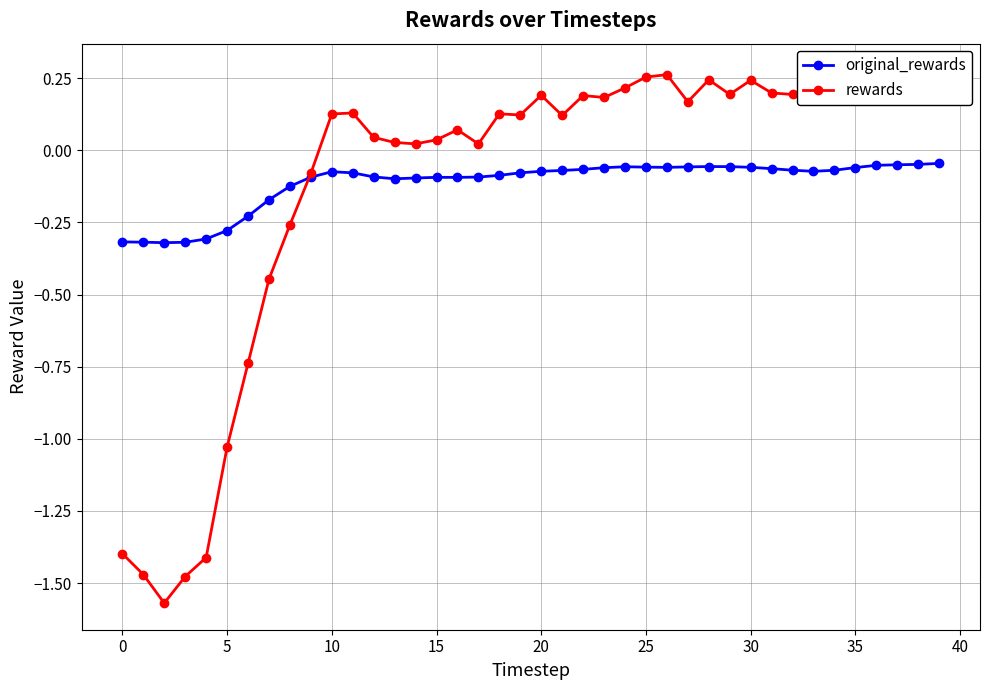

What is the approximate value of rewards at 38?

0.3